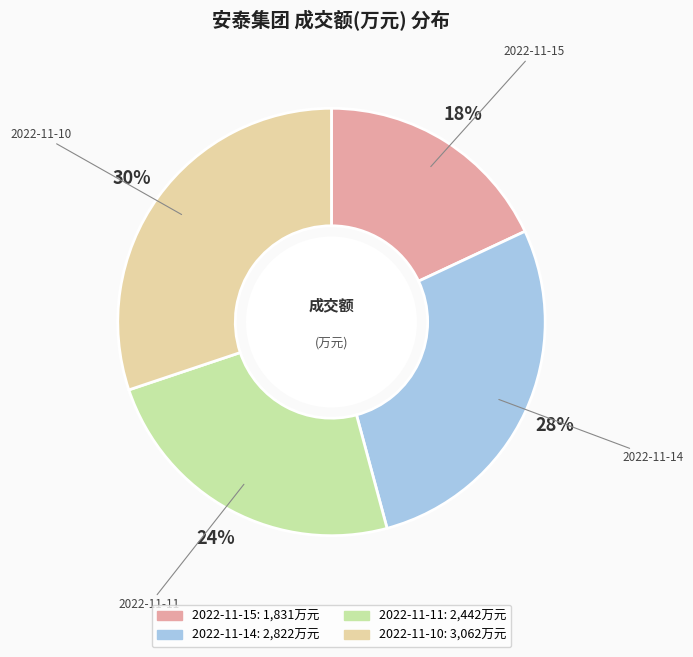

Is the sum of 2022-11-11 and 2022-11-10 greater than half?

Yes